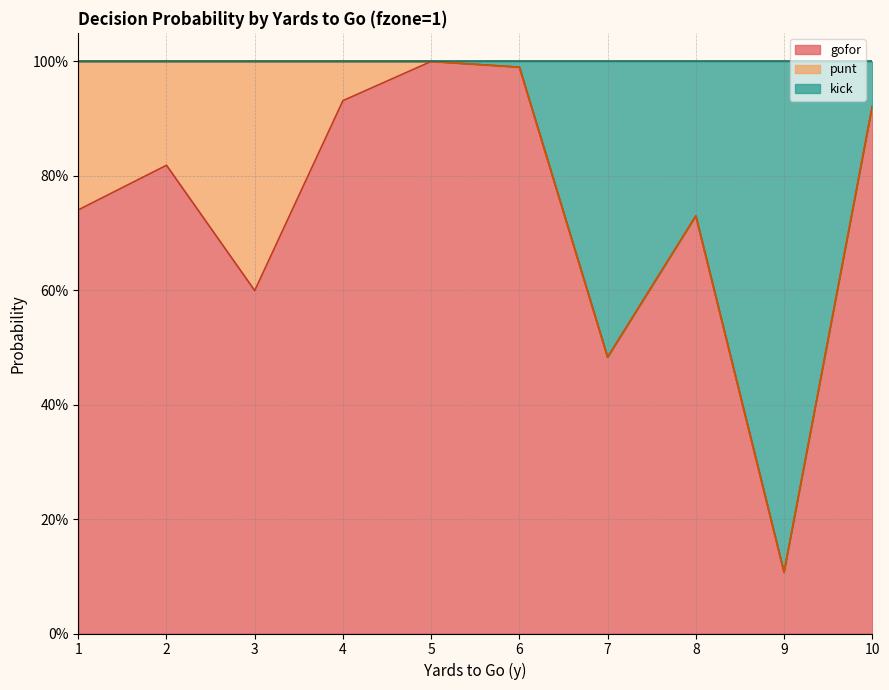

The gofor series shows 0.7 at 1. True or false?

True